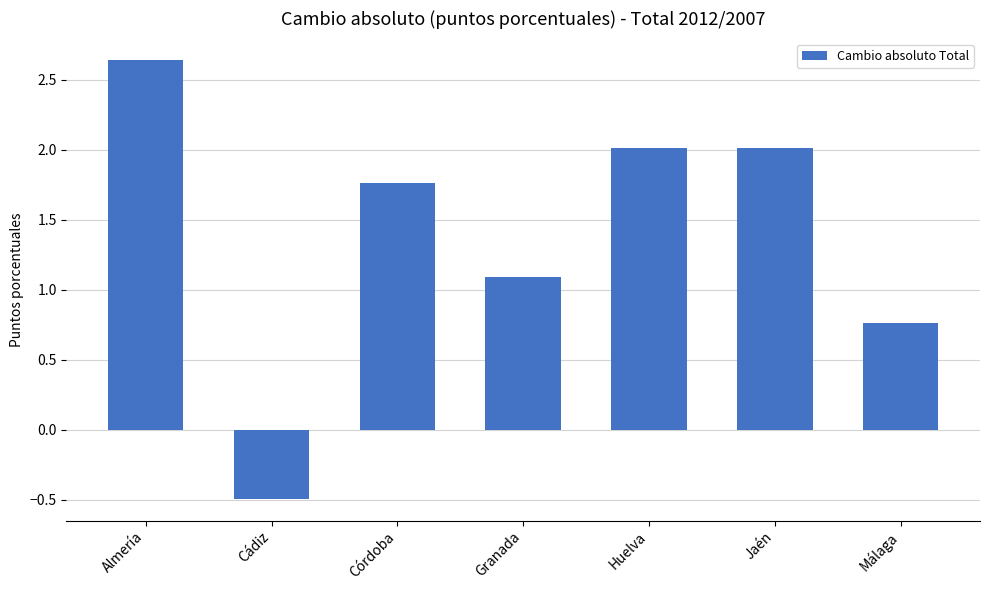

Does the chart contain stacked bars?

No